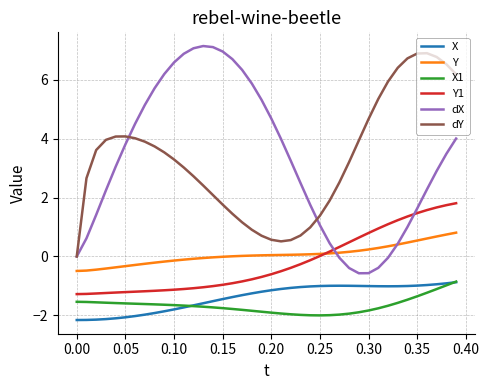

Does the chart display data point markers on the line(s)?

No